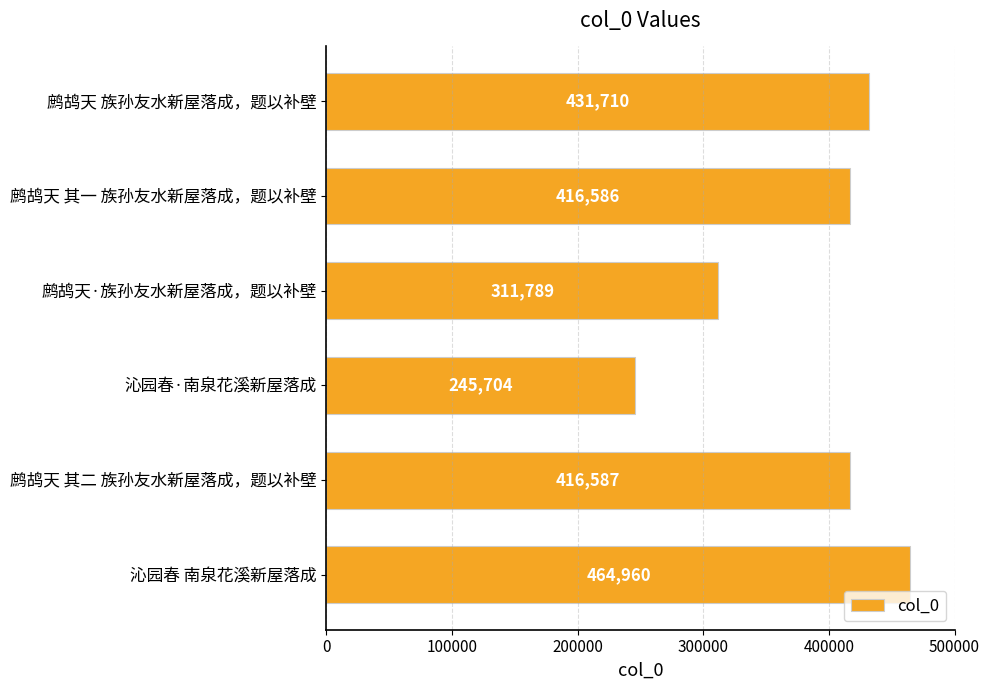

The chart shows a value of 287742 at 鹧鸪天 族孙友水新屋落成，题以补壁. True or false?

False